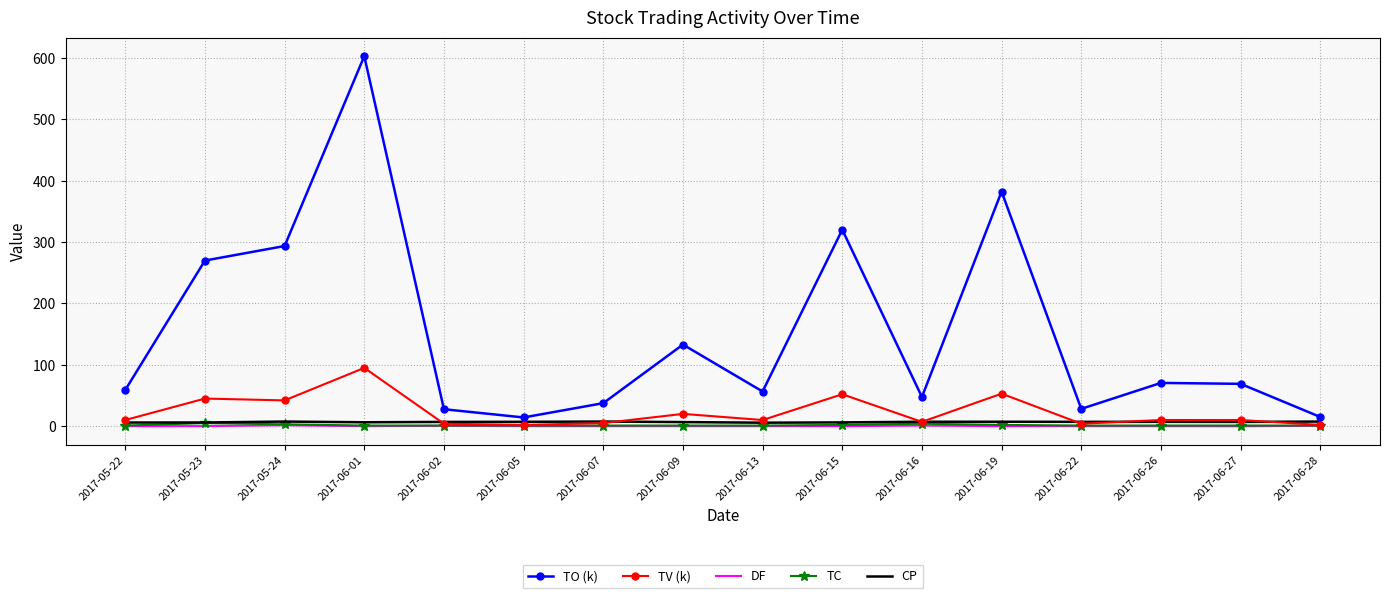

Between 2017-06-01 and 2017-06-22, which series saw the biggest shift?

TO (k)